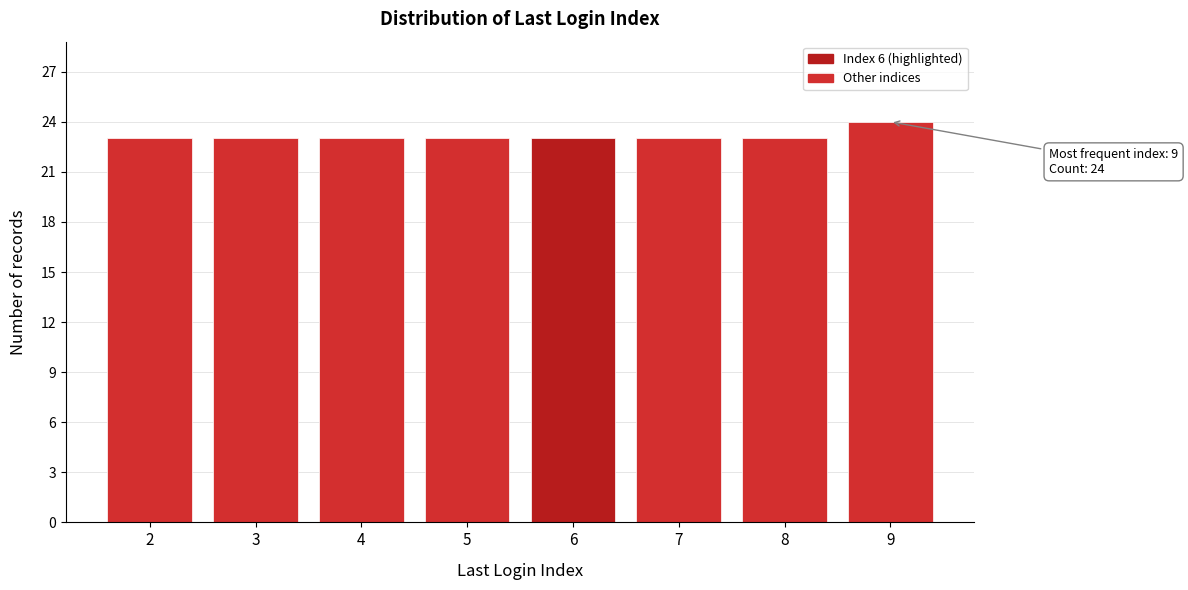

Reading left to right, extract all data points from this chart.

23	23	23	23	23	23	23	24